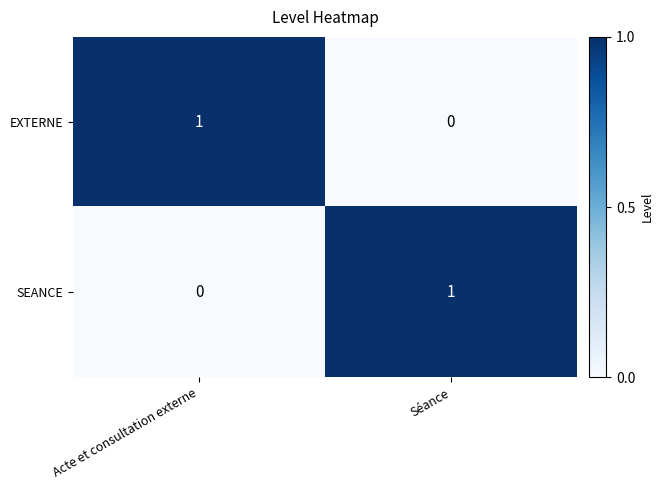

Reading right to left, extract all data points from this chart.

EXTERNE: Séance=0	Acte et consultation externe=1
SEANCE: Séance=1	Acte et consultation externe=0